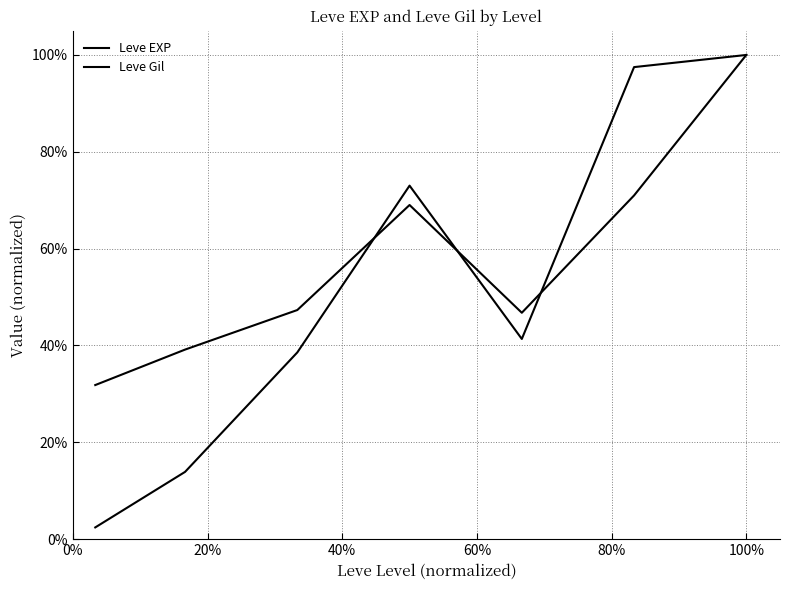

Which series ends up on top after the final intersection of Leve Gil and Leve EXP?

Leve EXP